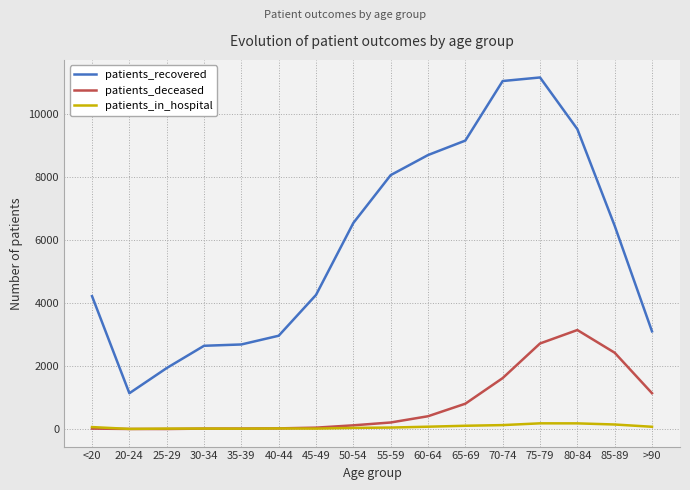

Is the value of patients_in_hospital at <20 greater than the value of patients_deceased at 70-74?

No